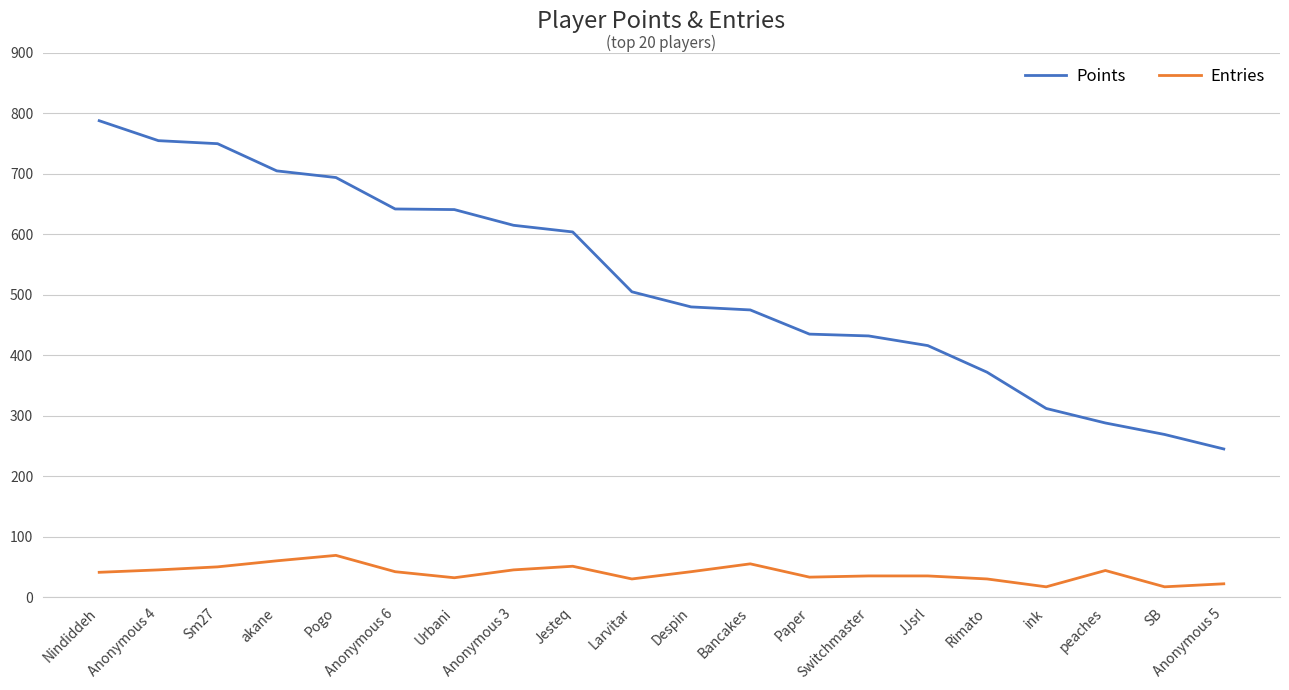

List the series in order of their peak value, highest first.

Points, Entries